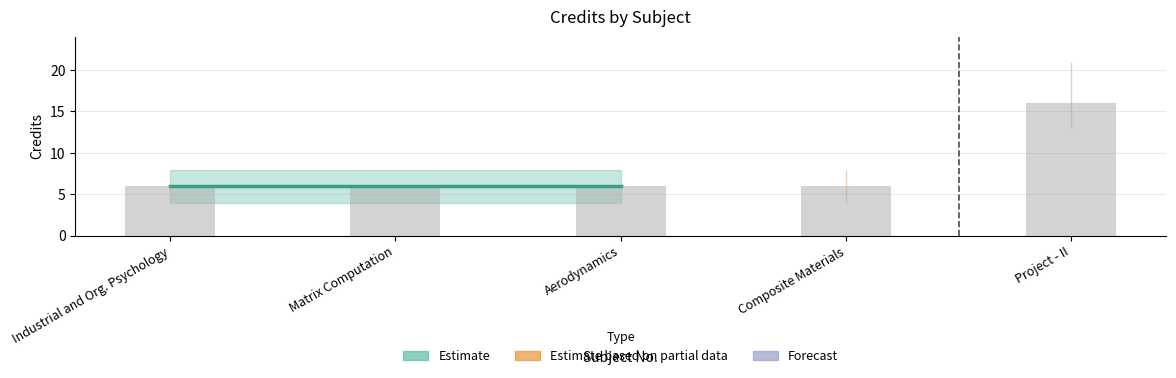

What is the difference between the maximum and minimum values?

10